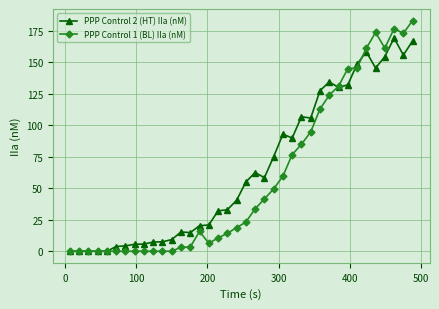

What is the maximum value for PPP Control 1 (BL) IIa (nM)?

183.3